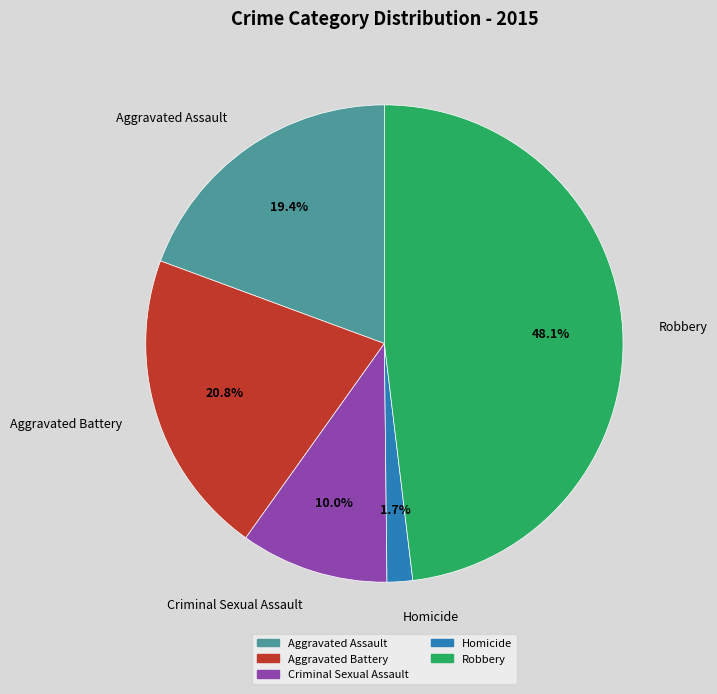

To the nearest percent, what is the difference between the Robbery and Aggravated Assault slice percentages?

29%